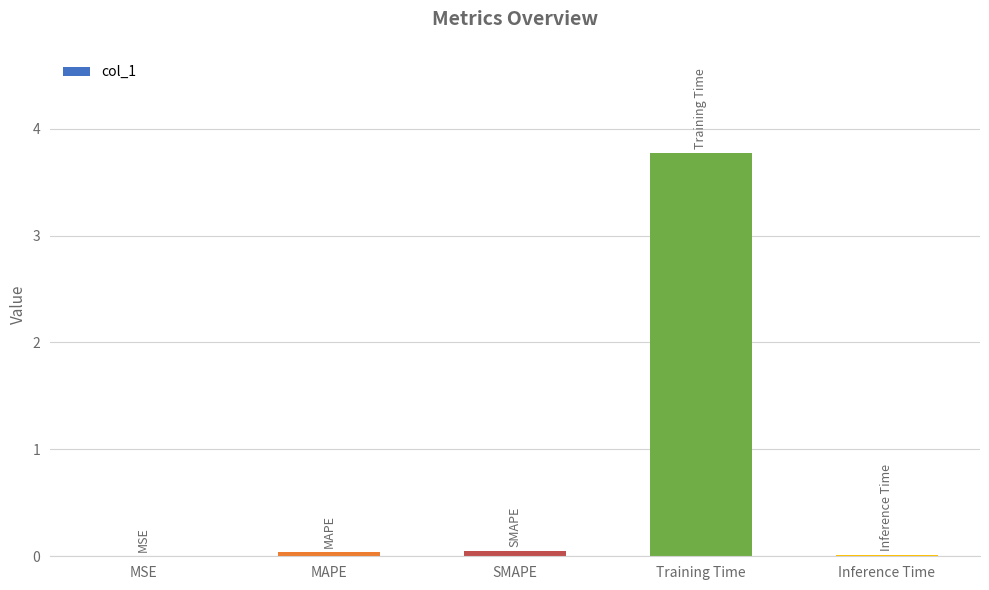

Which label corresponds to the largest value in the chart?

Training Time